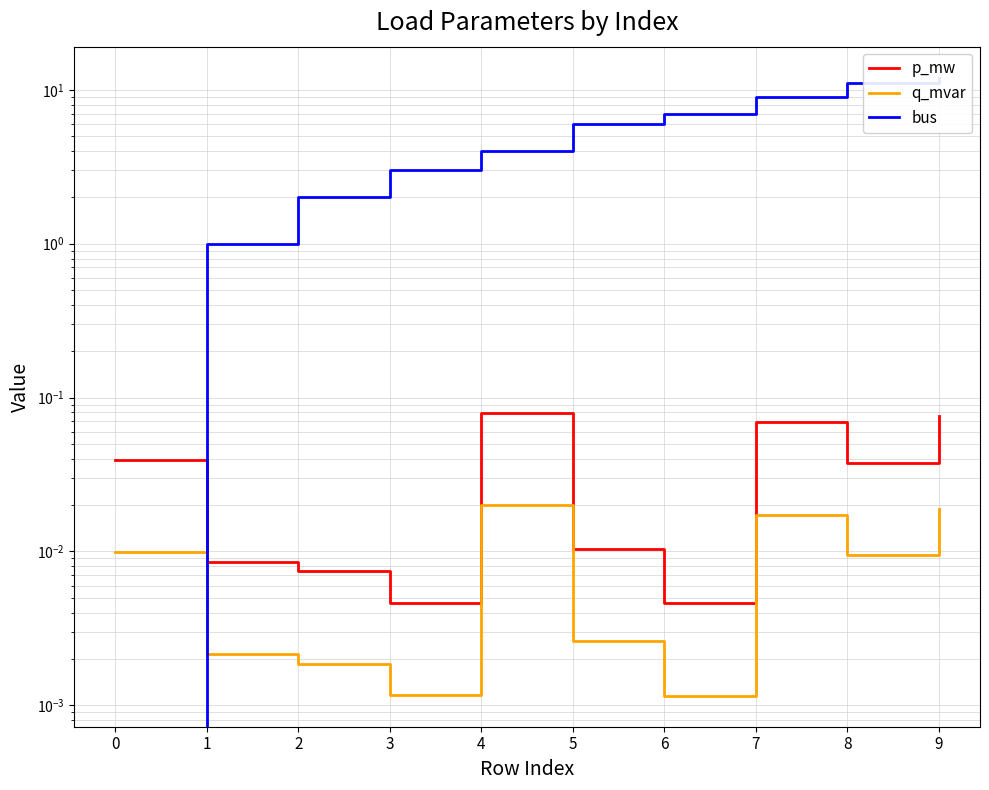

True or false: bus has more than 2 interior local peaks.

False